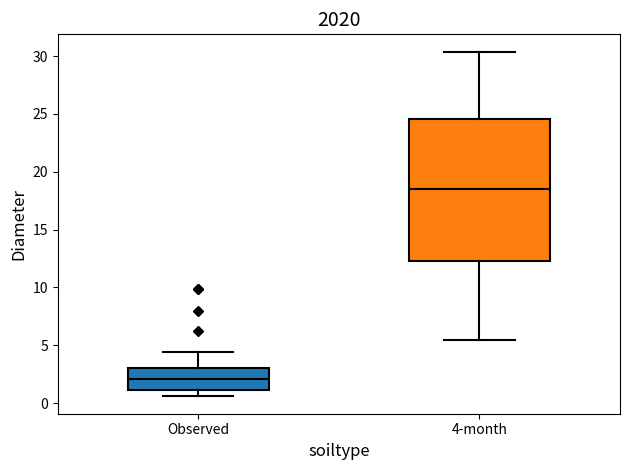

Reading left to right, read every box against the y-axis: the position of its median line, the range the box covers, and the ends of its whiskers. The values are not printed on the chart, so give them approximately, as read against the axis.

Observed: median 2.0, box 1.0 to 3.0, whiskers 0.5 to 4.5
4-month: median 18.5, box 12.5 to 24.5, whiskers 5.5 to 30.5